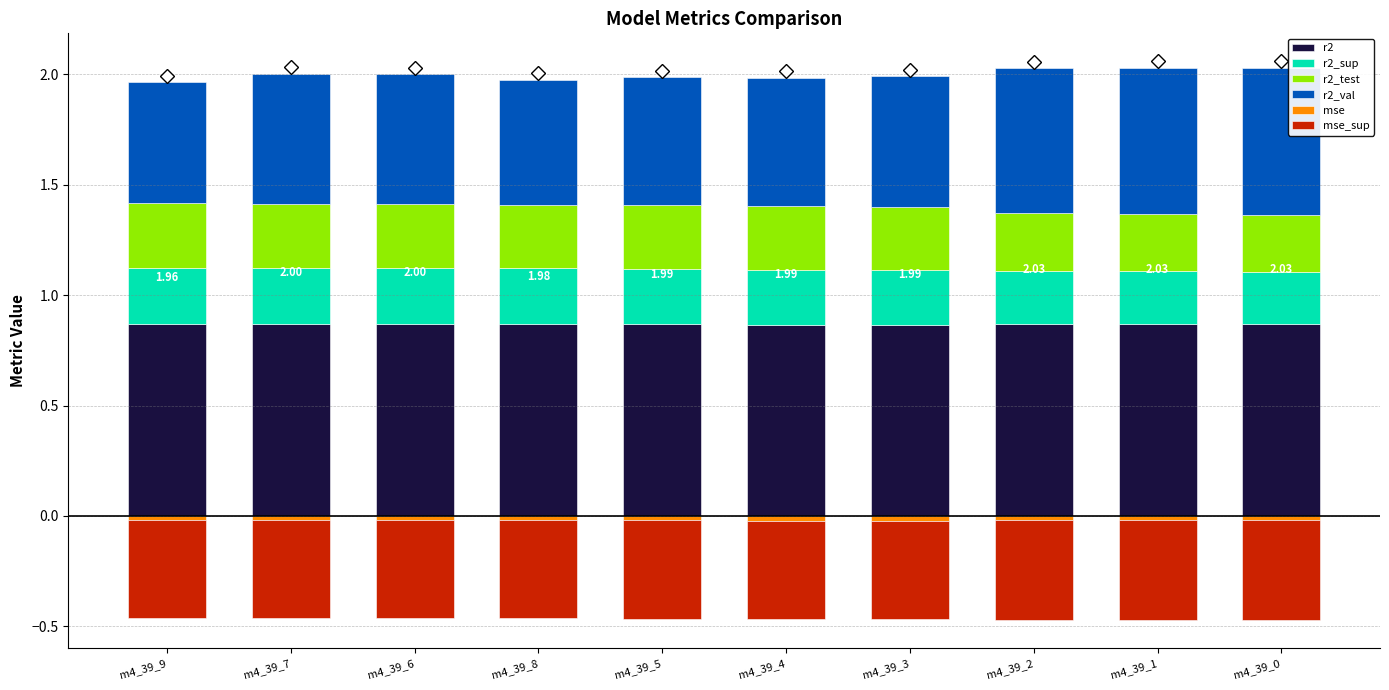

What is the sum of all mse values?

-0.2